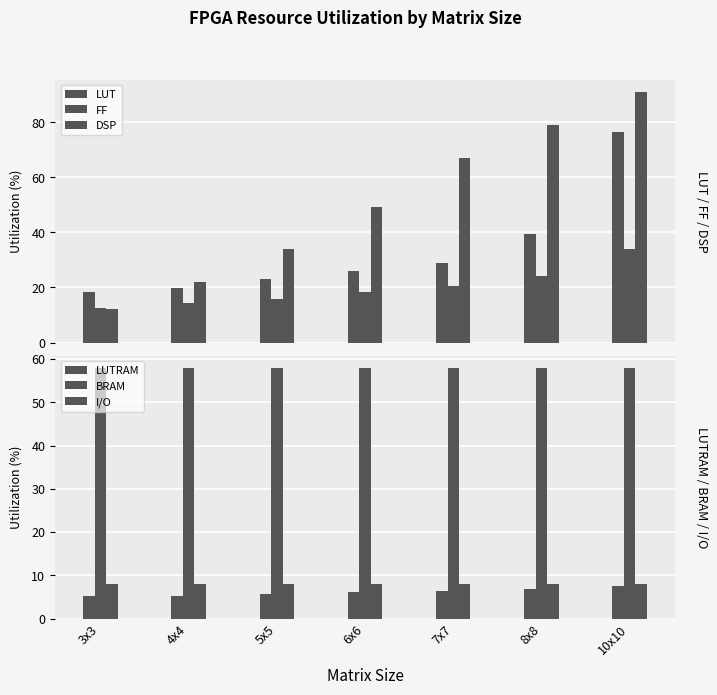

What is the difference between the maximum and minimum values in the LUTRAM series?

2.2